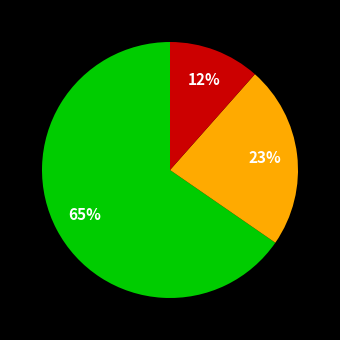

To the nearest percent, what is the average slice percentage?

33%